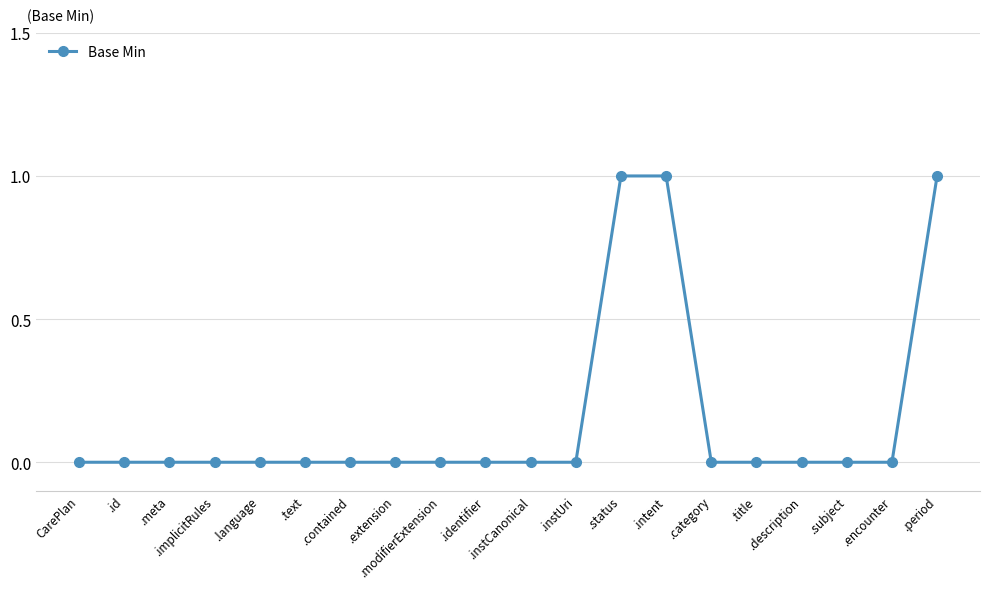

What is the difference between the maximum and minimum values?

1